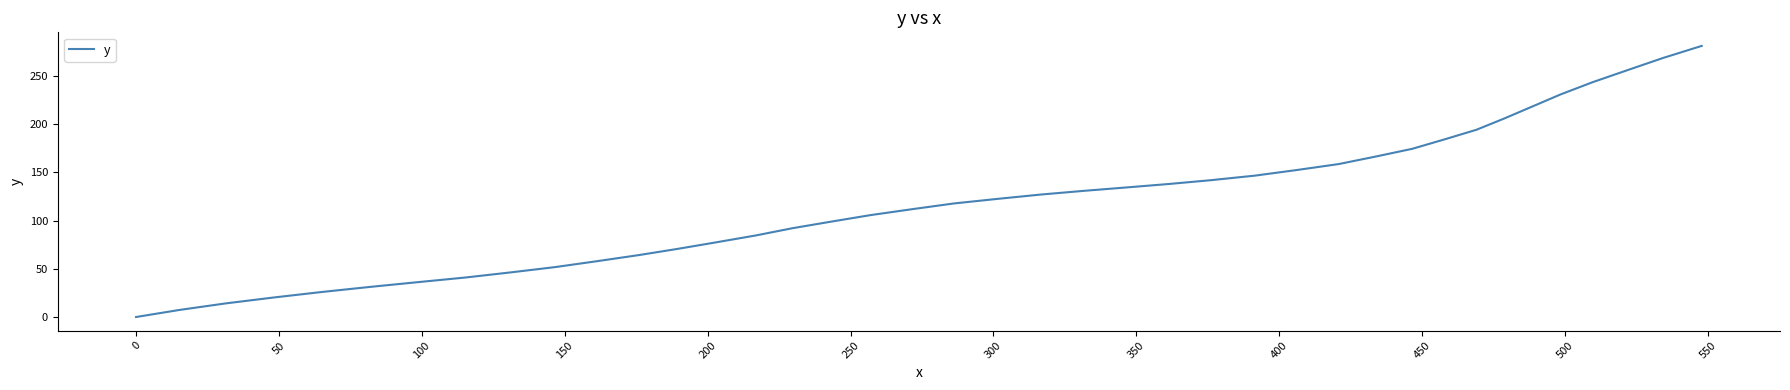

What is the difference between the maximum and minimum values?

281.3